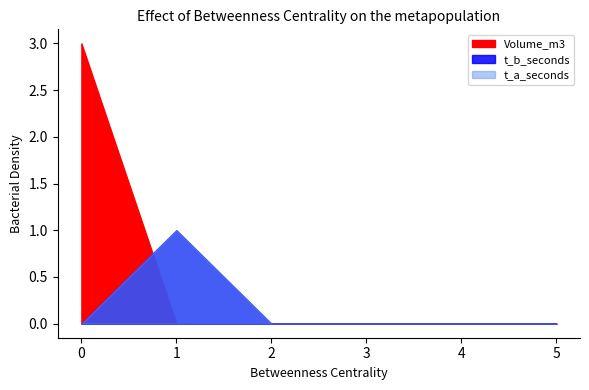

True or false: t_a_seconds has a value of 0 at 3.

True